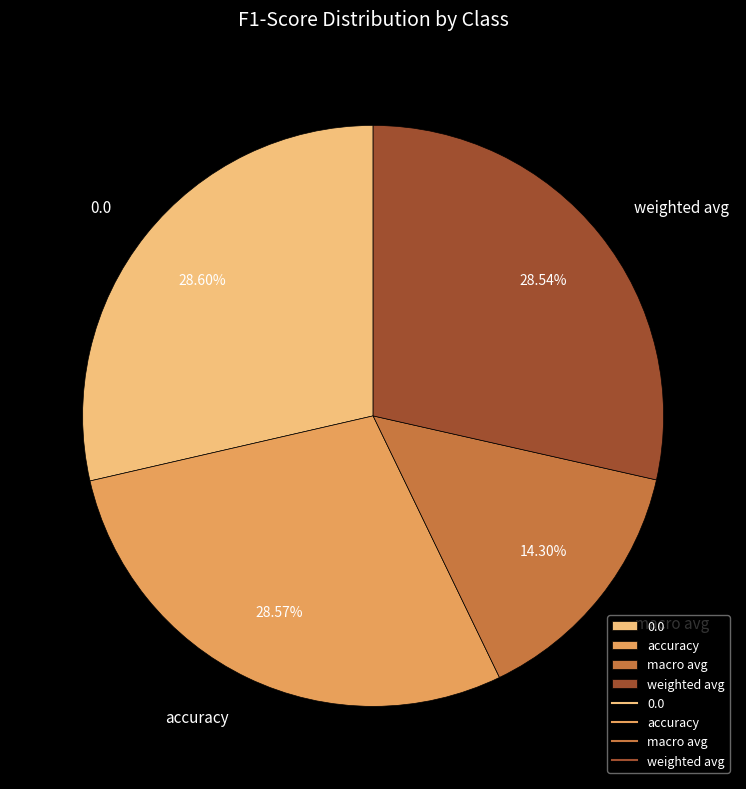

To the nearest percent, what is the average slice percentage?

25%